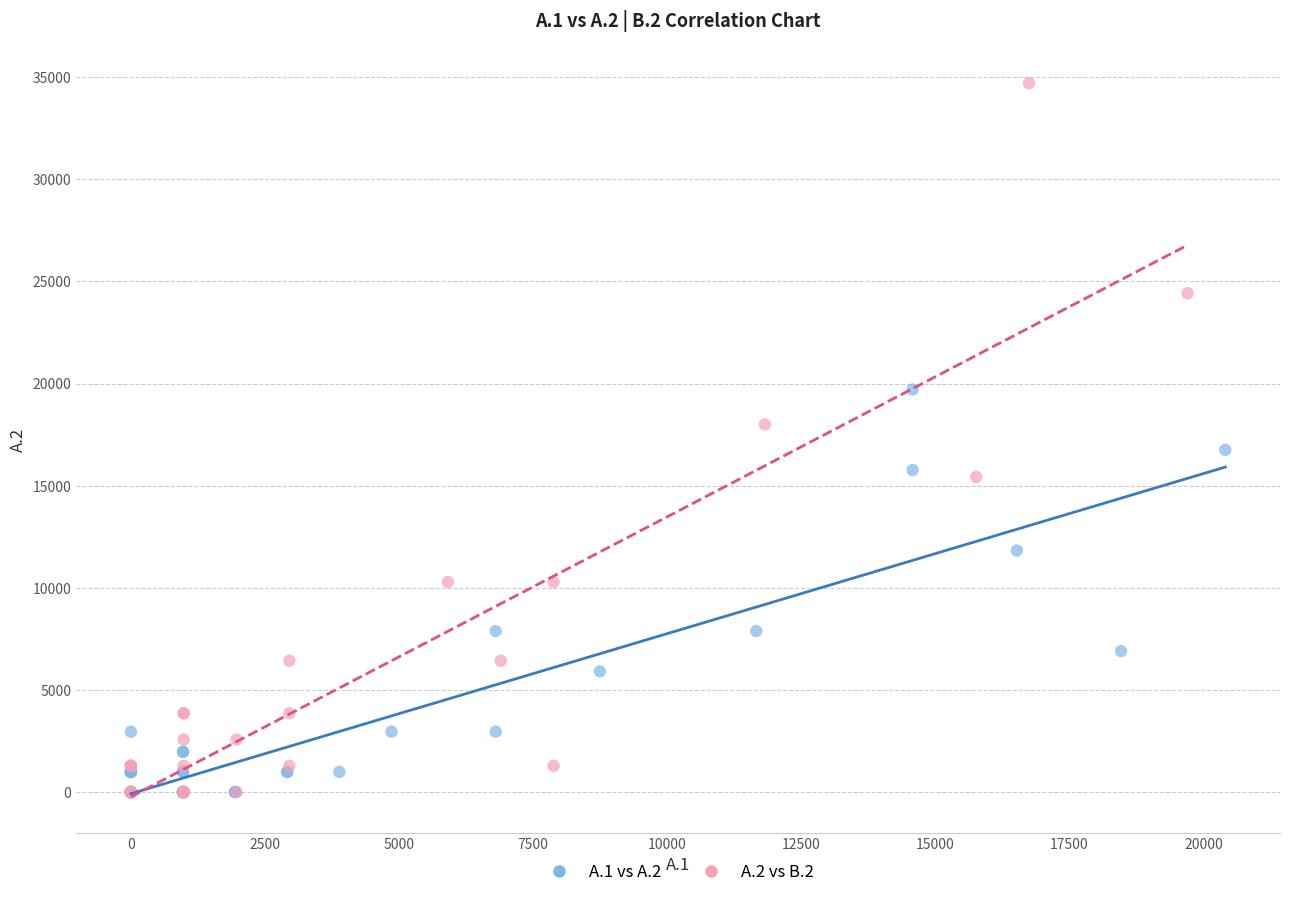

Which series has the largest Y range (max minus min)?

A.2 vs B.2